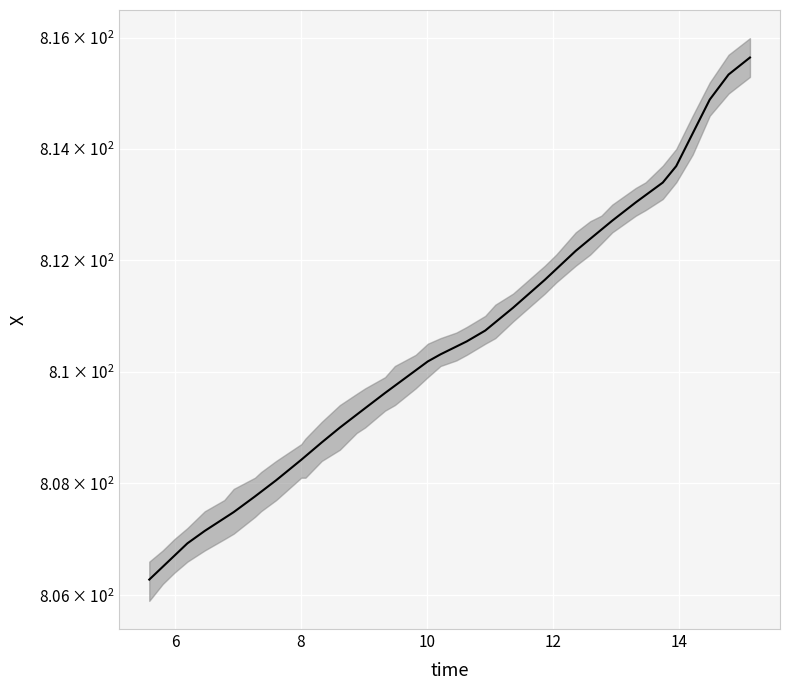

What is the value of the 38th point from the left?

814.9